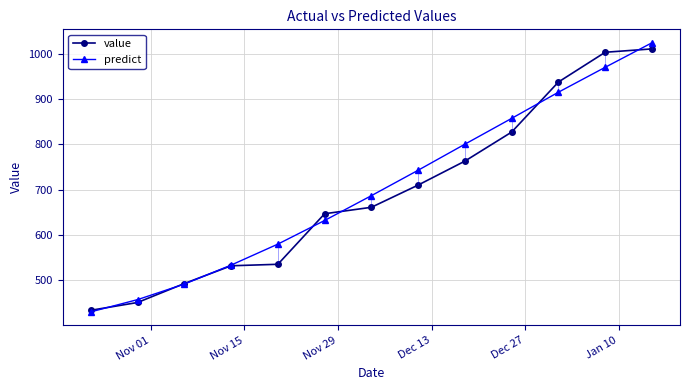

True or false: predict has more than 1 points higher than both neighbors.

False